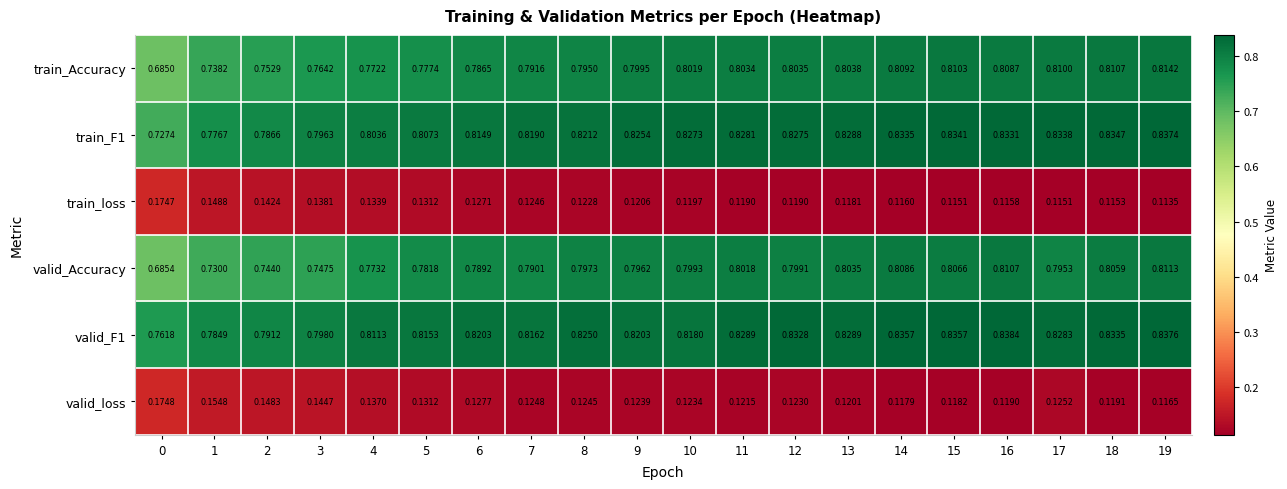

Which series changed the most between 11 and 19?

train_Accuracy